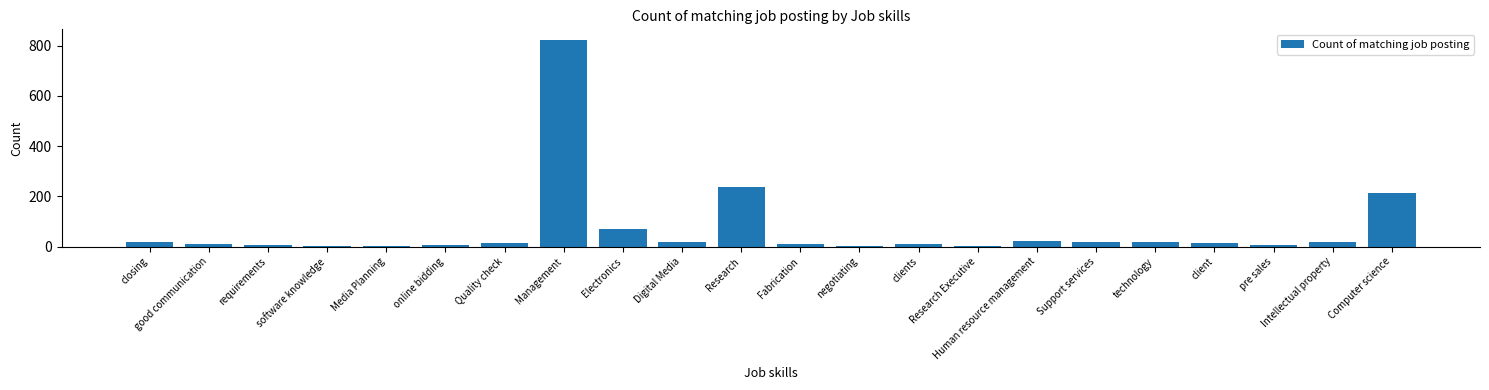

The chart shows a value of 824 at Management. True or false?

True